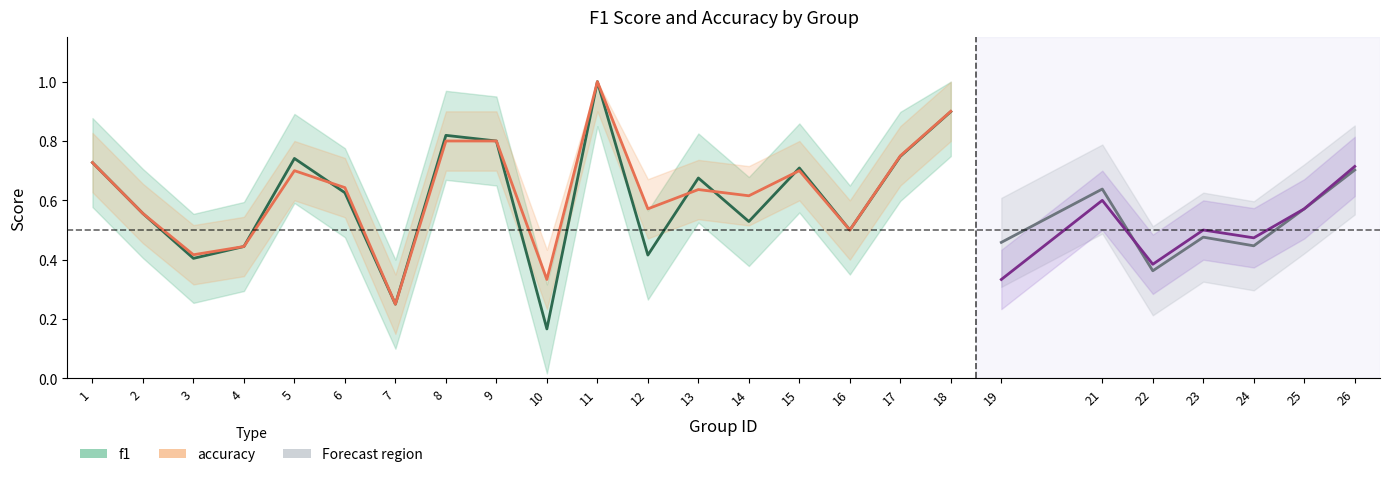

Does the chart display data point markers on the line(s)?

No